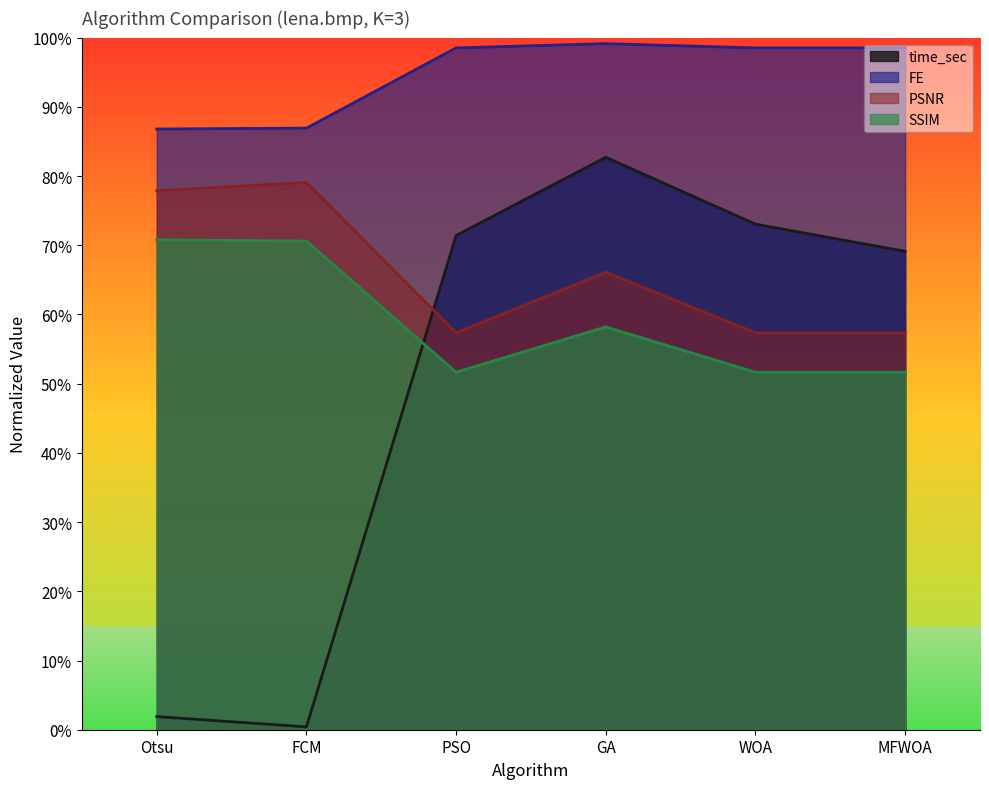

Between WOA and FCM, which is larger?

WOA